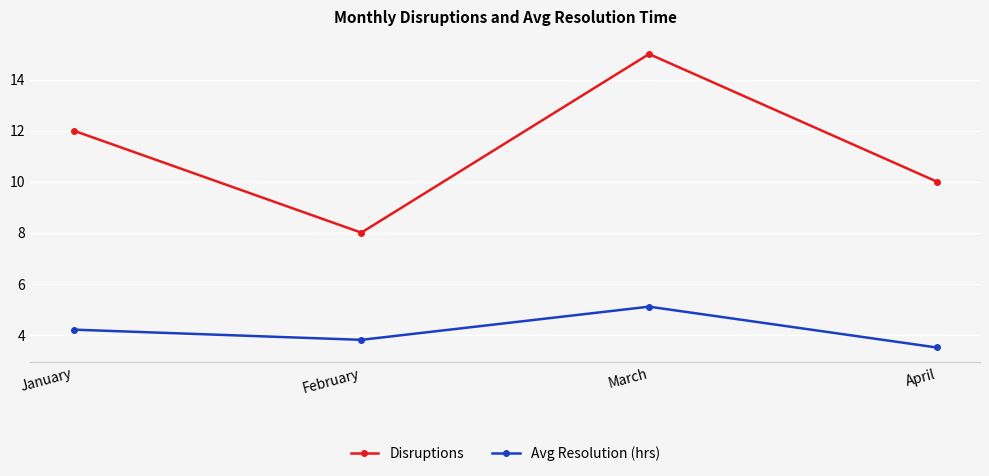

The Disruptions series shows 17.1 at April. True or false?

False